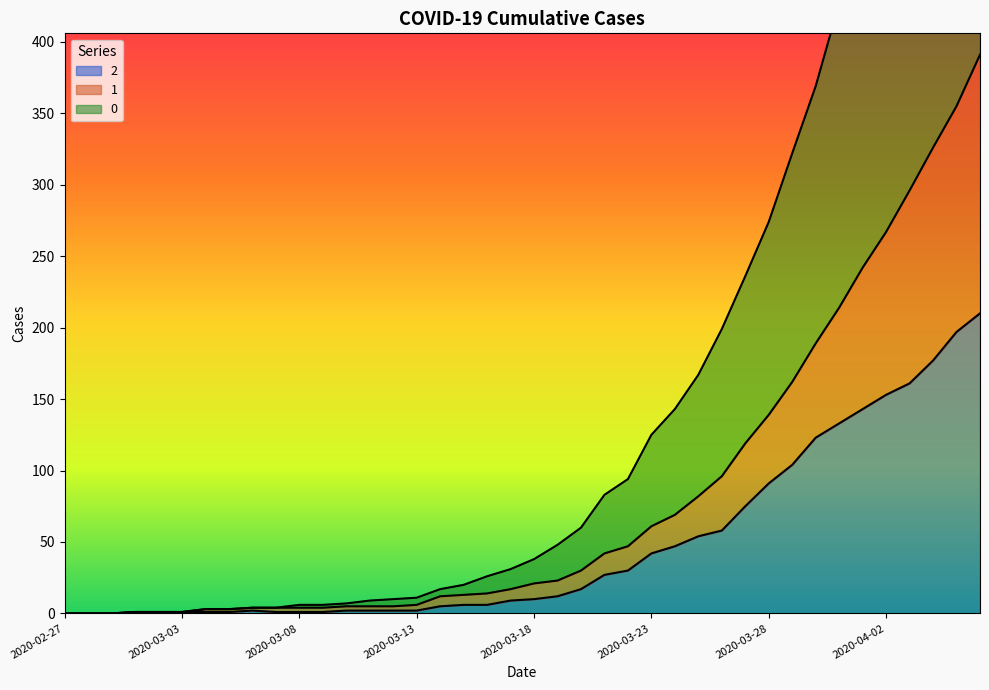

Between 2020-03-26 and 2020-03-31, which is larger?

2020-03-31